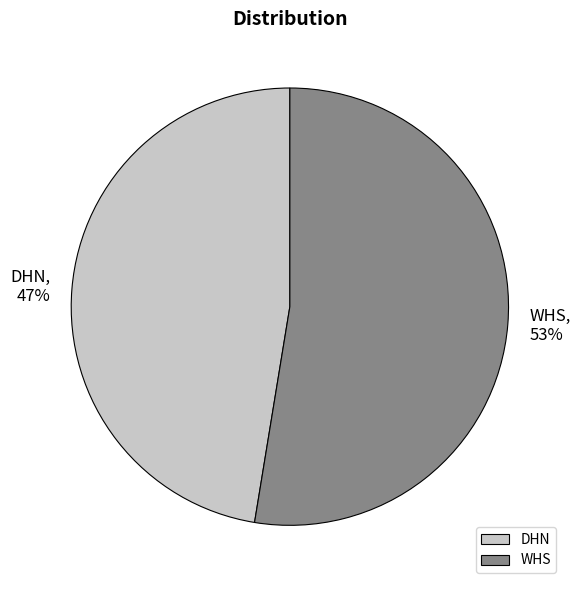

Is WHS the majority of the pie?

Yes